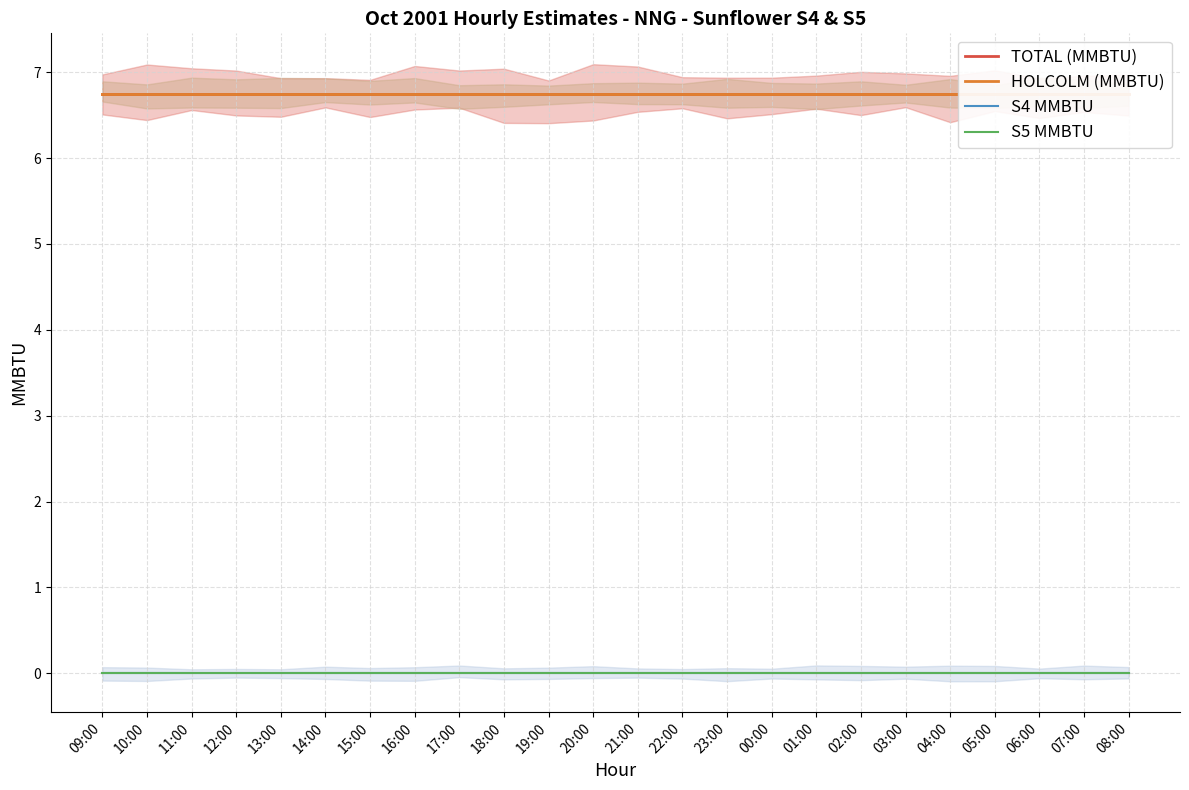

Which series has the widest spread of values?

TOTAL (MMBTU)